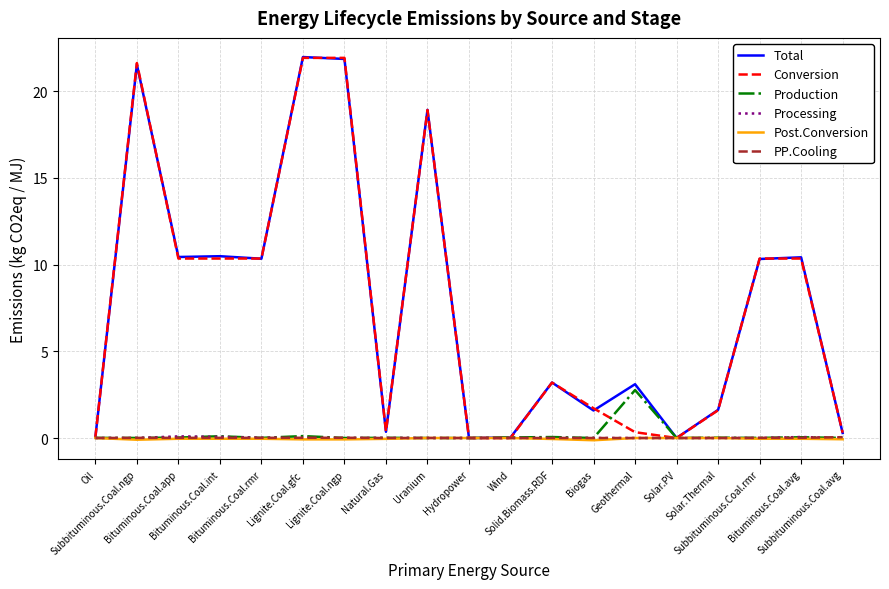

What is the sum of all Conversion values?

143.7